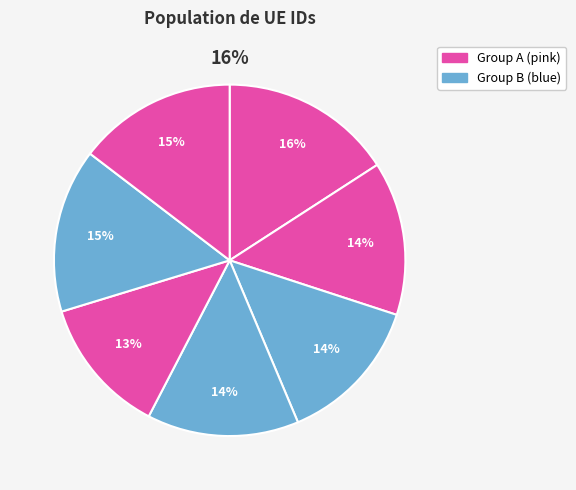

To the nearest percent, what is the difference between the largest and smallest slice percentages?

3%